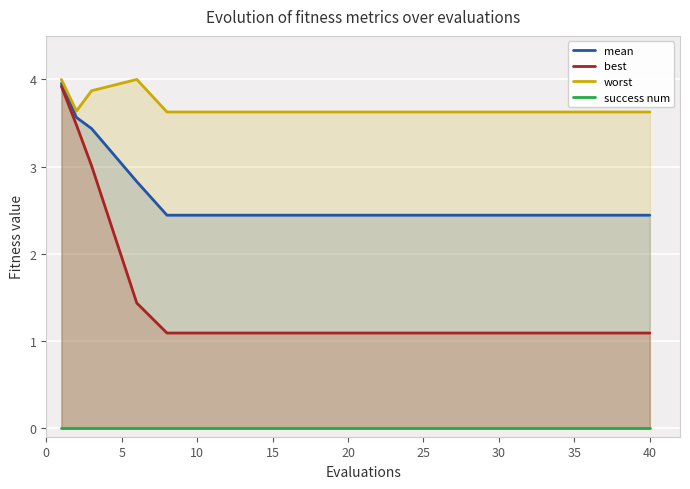

True or false: worst has a value of 3.6 at 25.

True